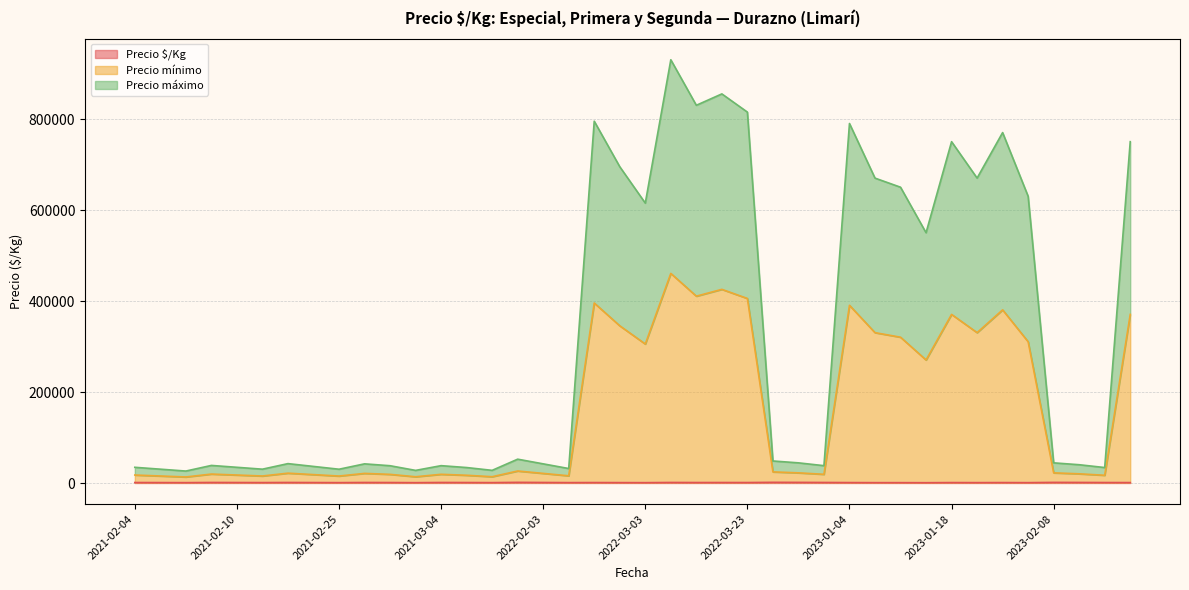

Rank the series by their maximum value, from lowest to highest.

Precio $/Kg, Precio mínimo, Precio máximo